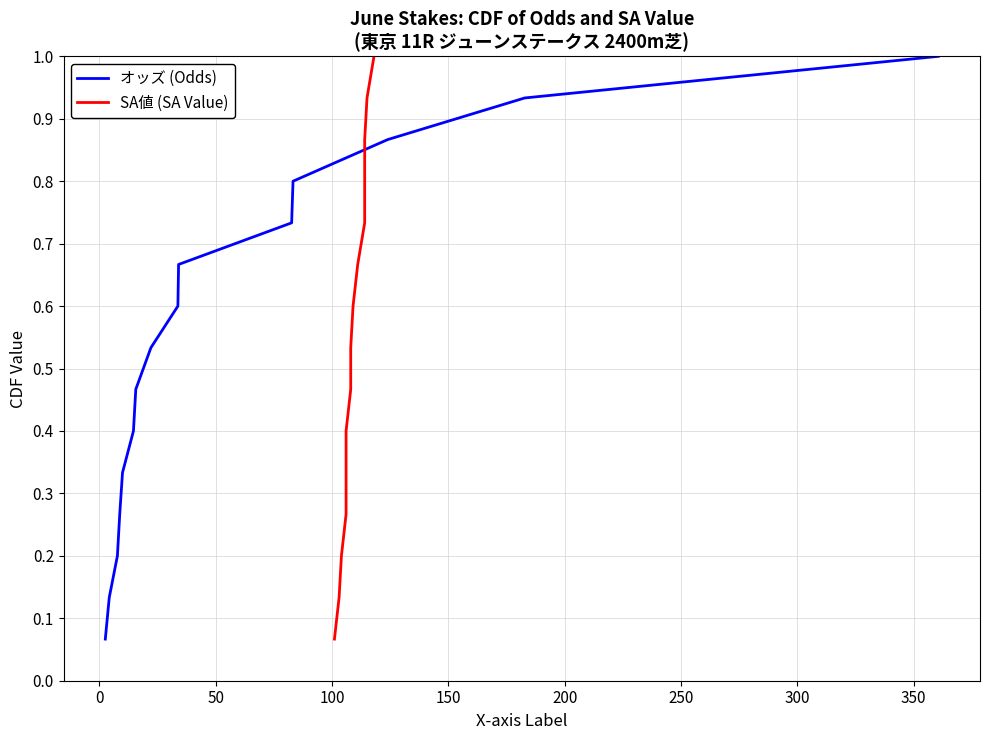

How many distinct data groups are displayed?

2